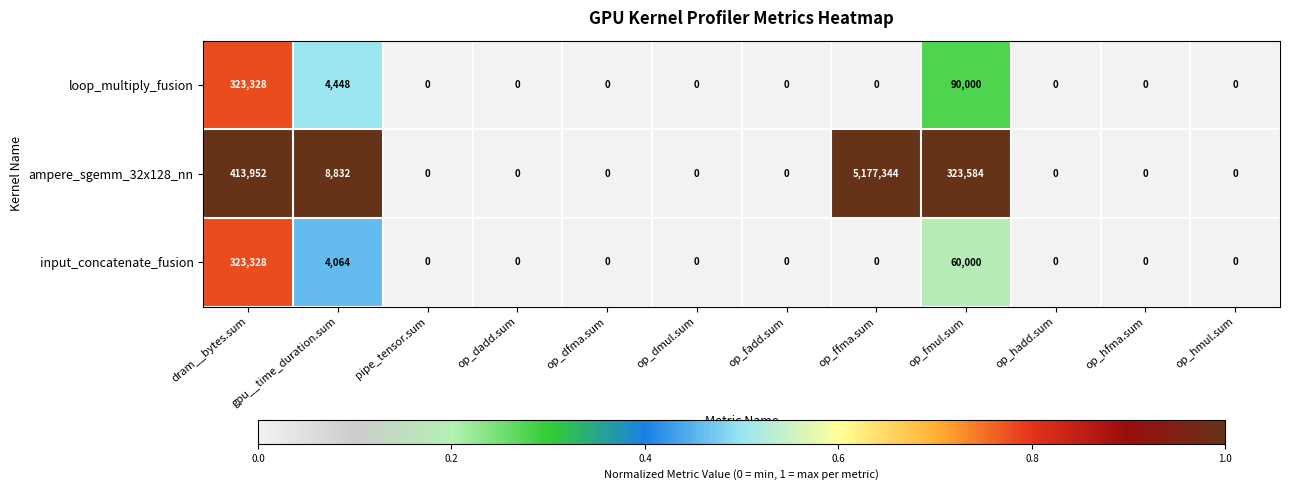

True or false: ampere_sgemm_32x128_nn has a value of 2242996 at pipe_tensor.sum.

False